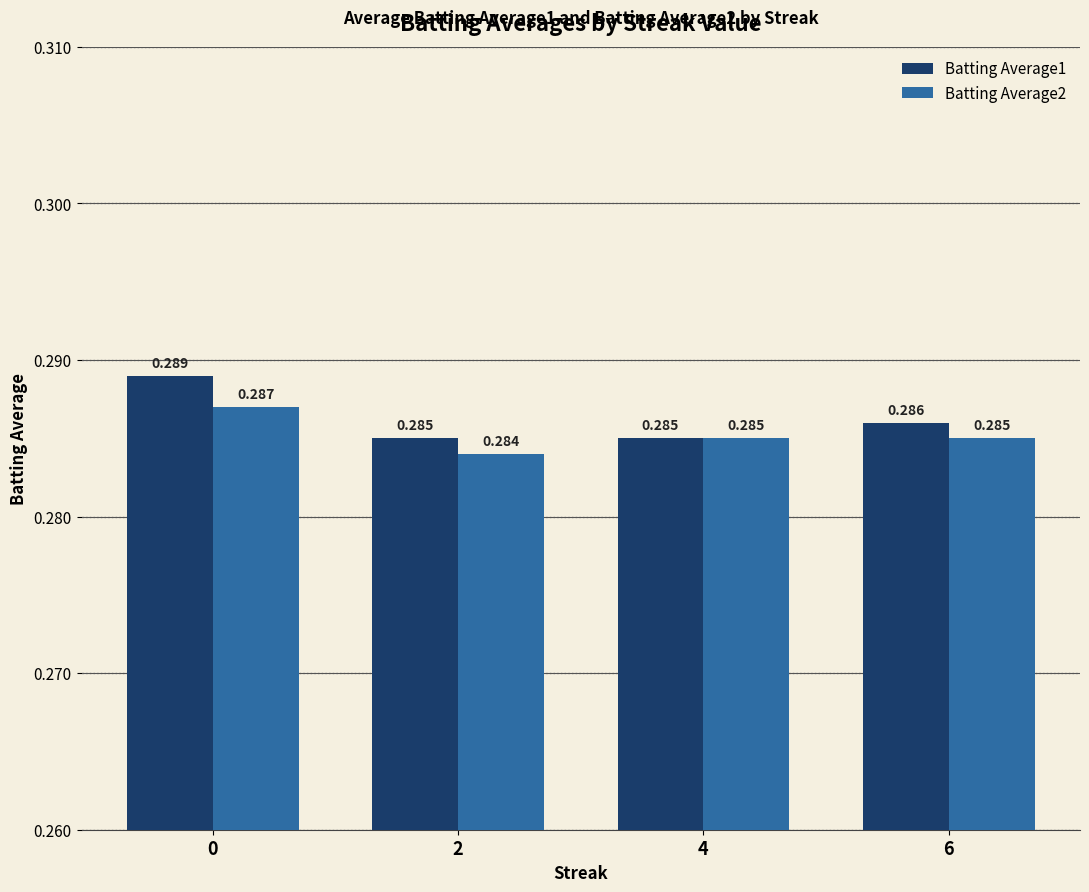

At how many categories does at least one series exceed 0?

4